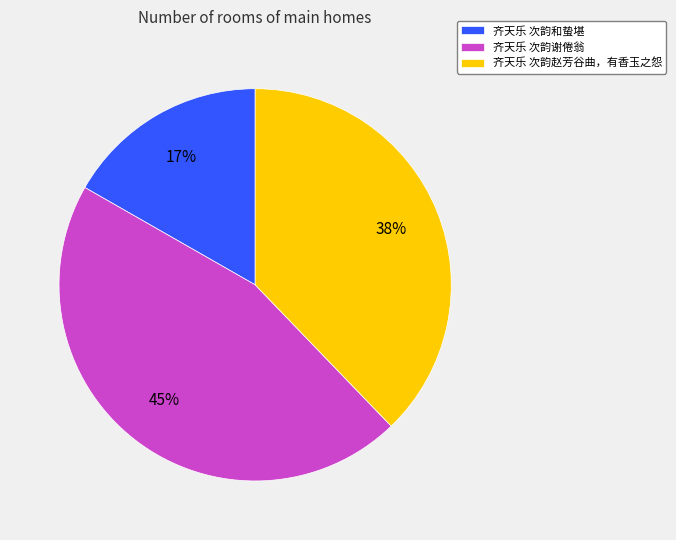

Count the number of slices in the pie.

3